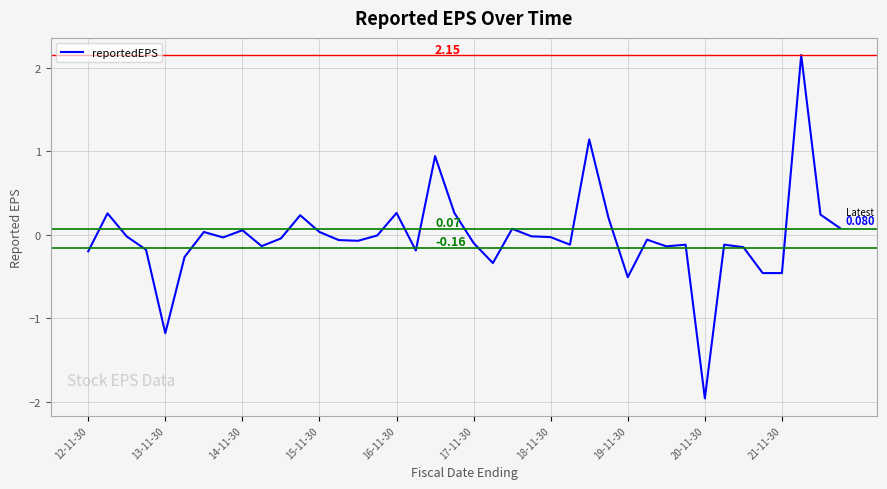

Does the chart have visible grid lines?

Yes